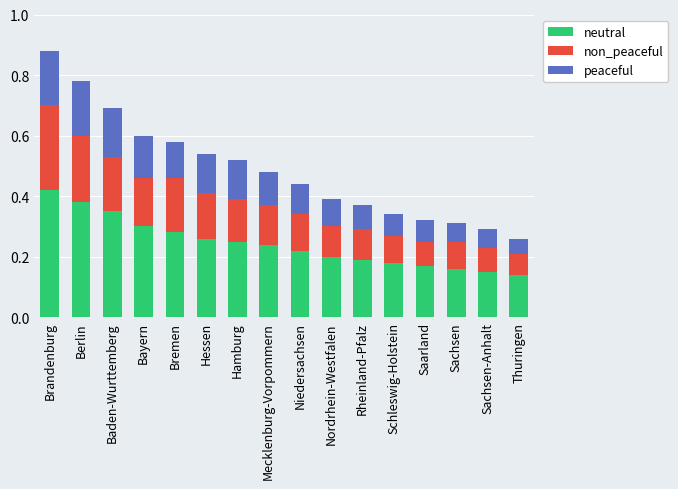

How many categories are shown in the chart?

16